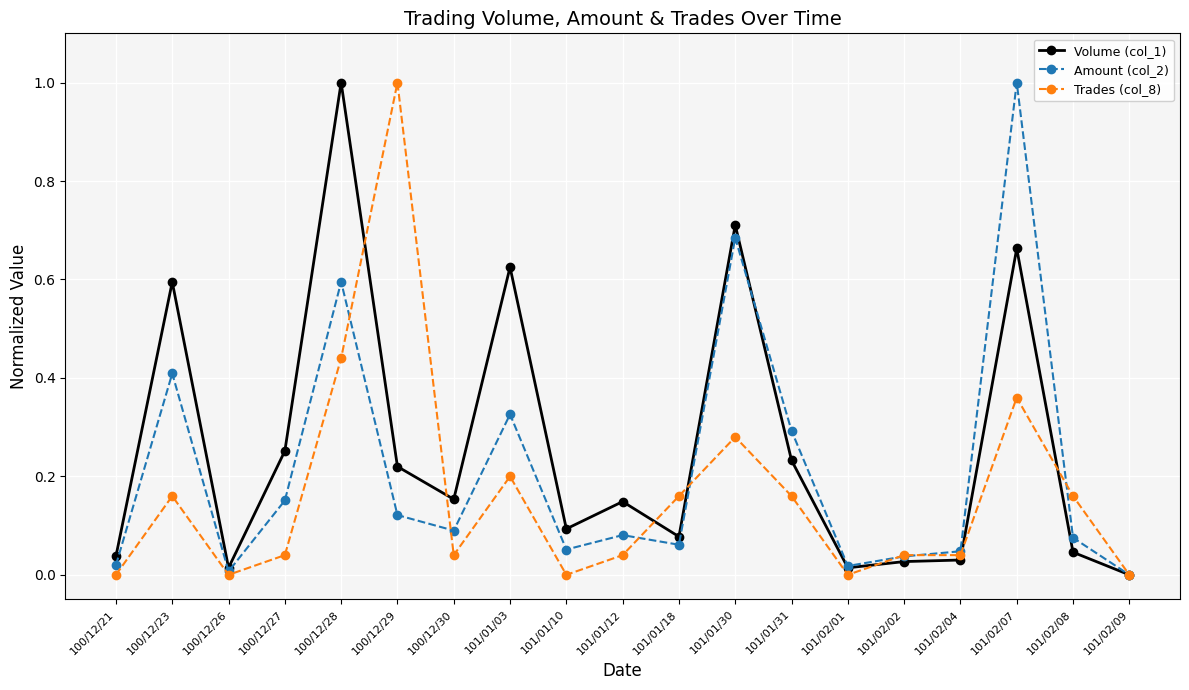

True or false: Volume (col_1) has more than 0 interior local peaks.

True